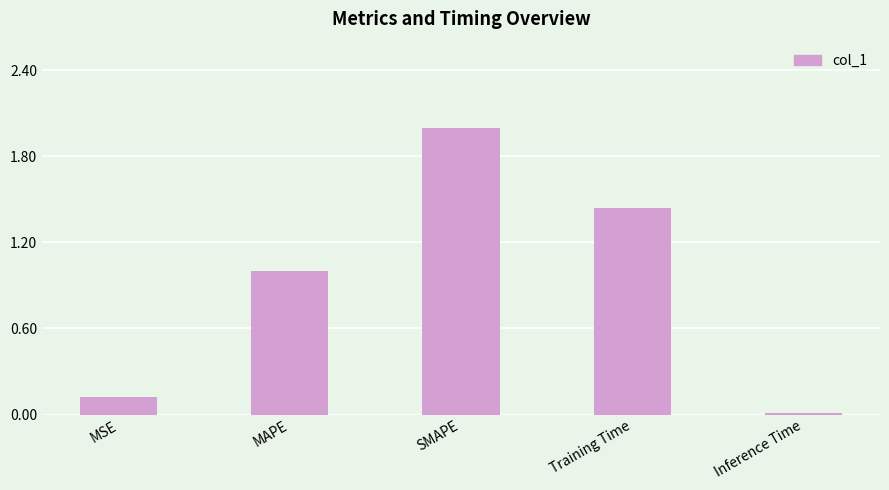

Which label corresponds to the smallest value in the chart?

Inference Time